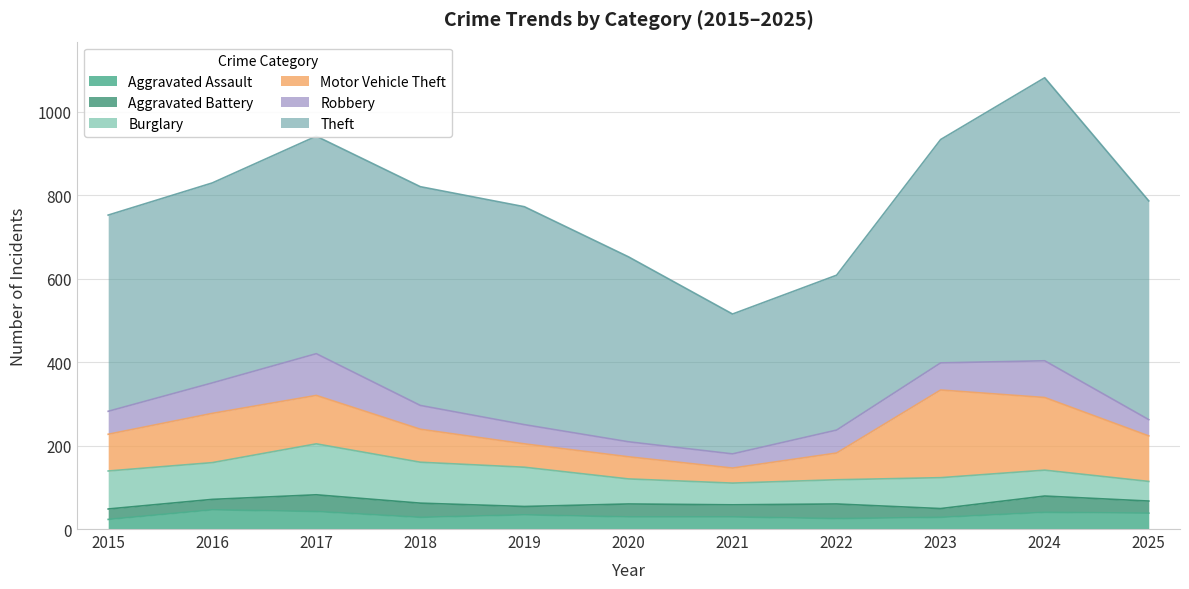

Rank the series by their maximum value, from highest to lowest.

Theft, Motor Vehicle Theft, Burglary, Robbery, Aggravated Assault, Aggravated Battery